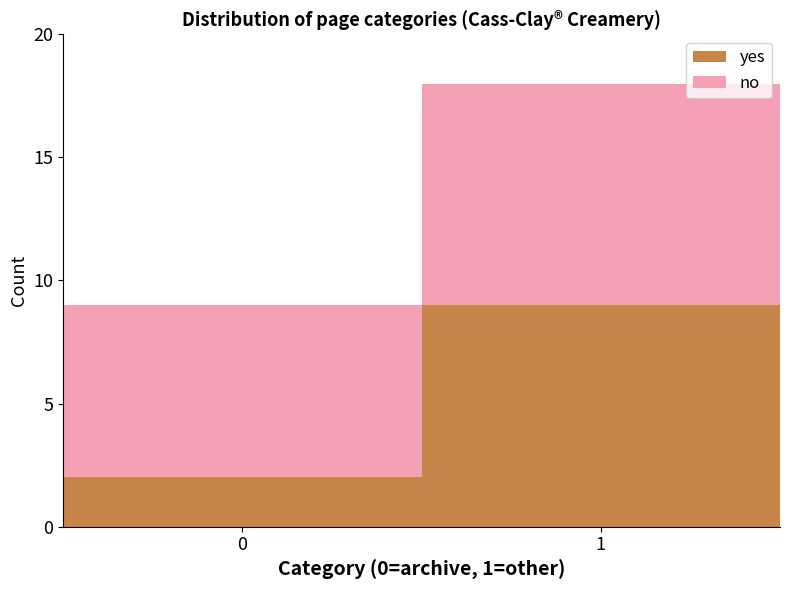

What is the sum of all yes values?

11